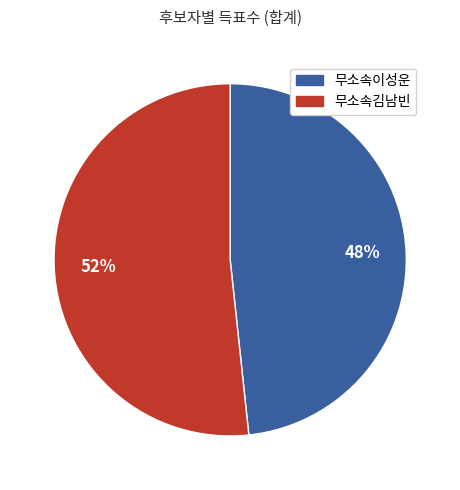

Which has a higher value, 무소속김남빈 or 무소속이성운?

무소속김남빈